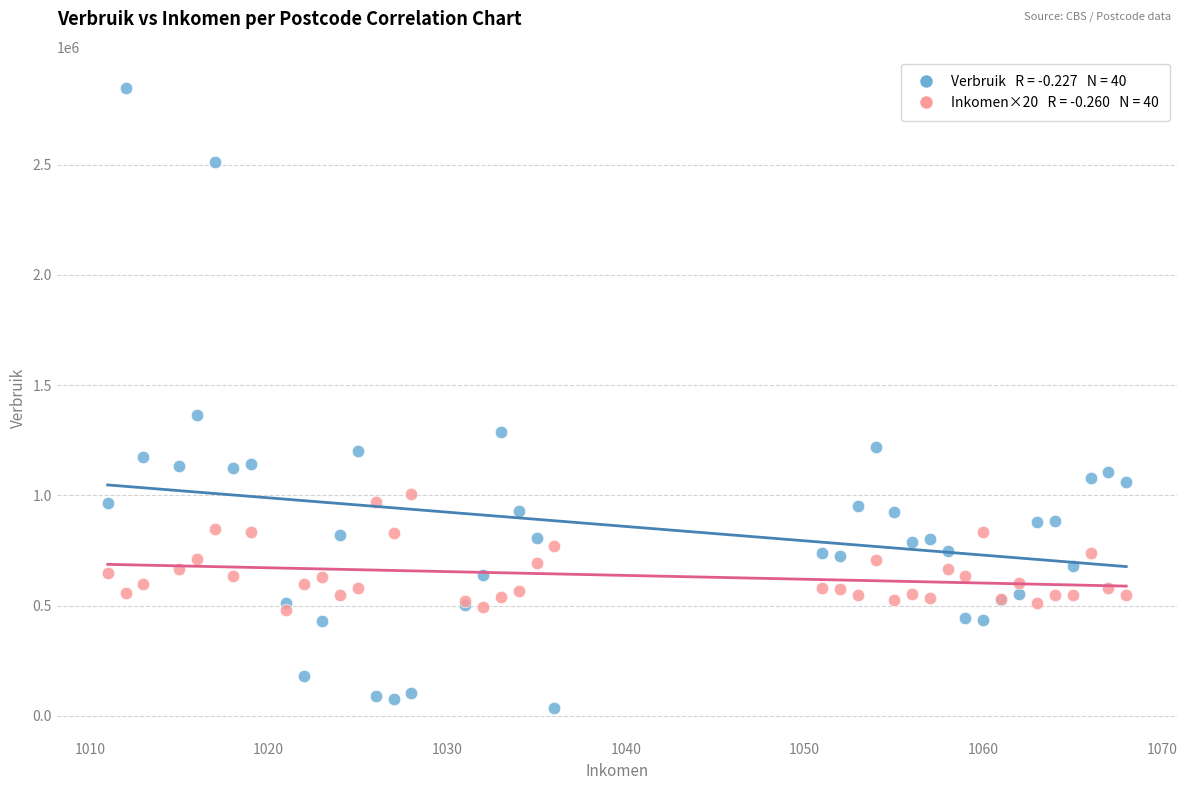

Across all series, what Y value is closest to 1442837?

1365853